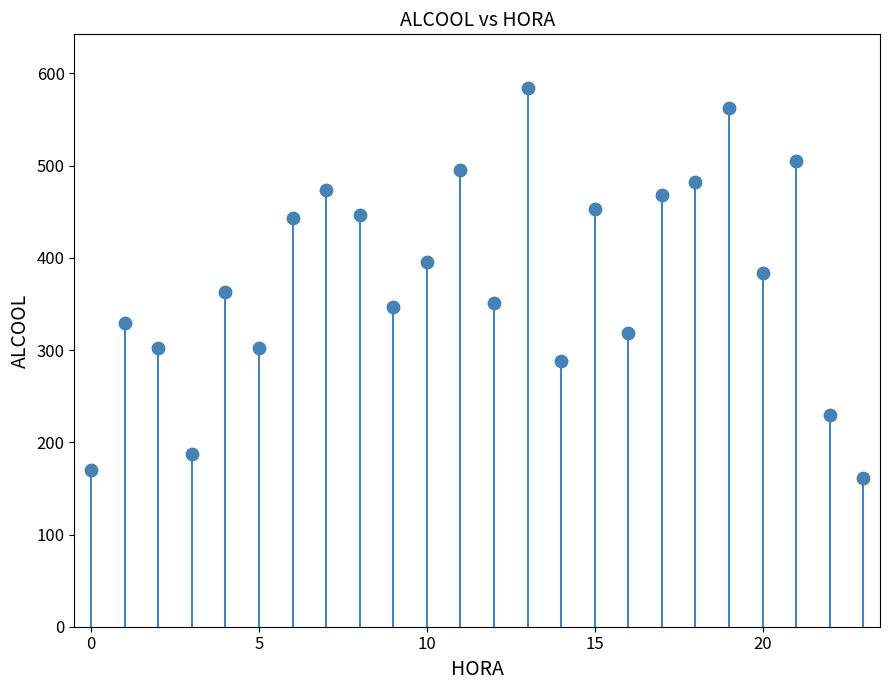

Count the number of points in this scatter plot.

24